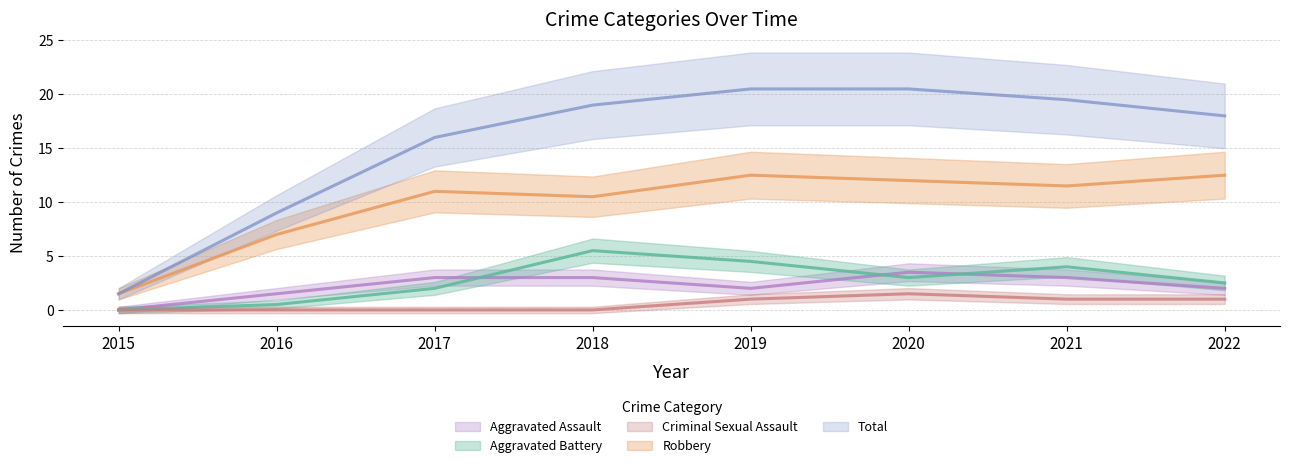

True or false: Aggravated Assault has more than 0 points higher than both neighbors.

True